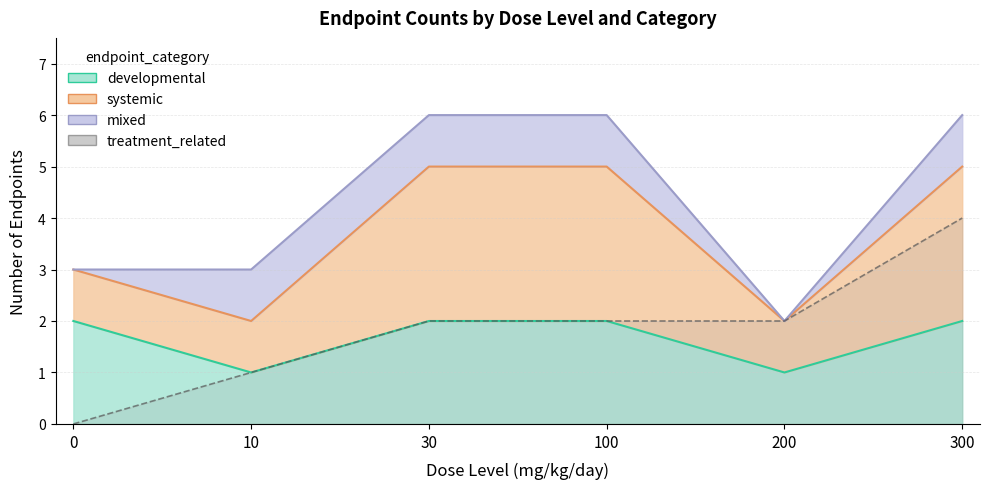

Reading left to right, what are all the values shown in this chart?

0	1	2	2	2	4